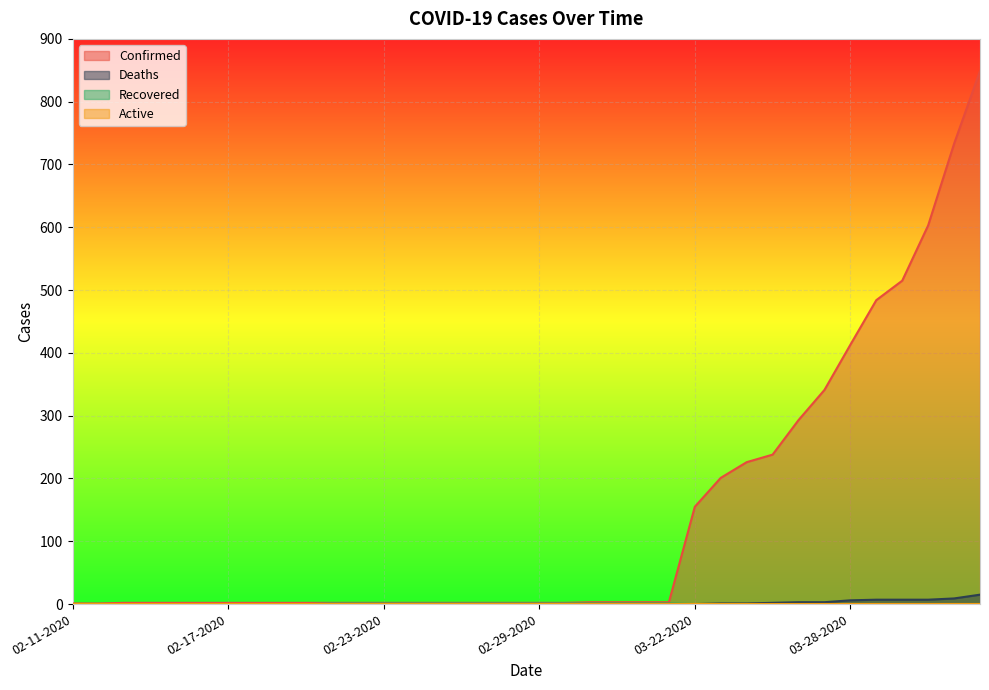

The Confirmed series shows 349 at 03-23-2020. True or false?

False